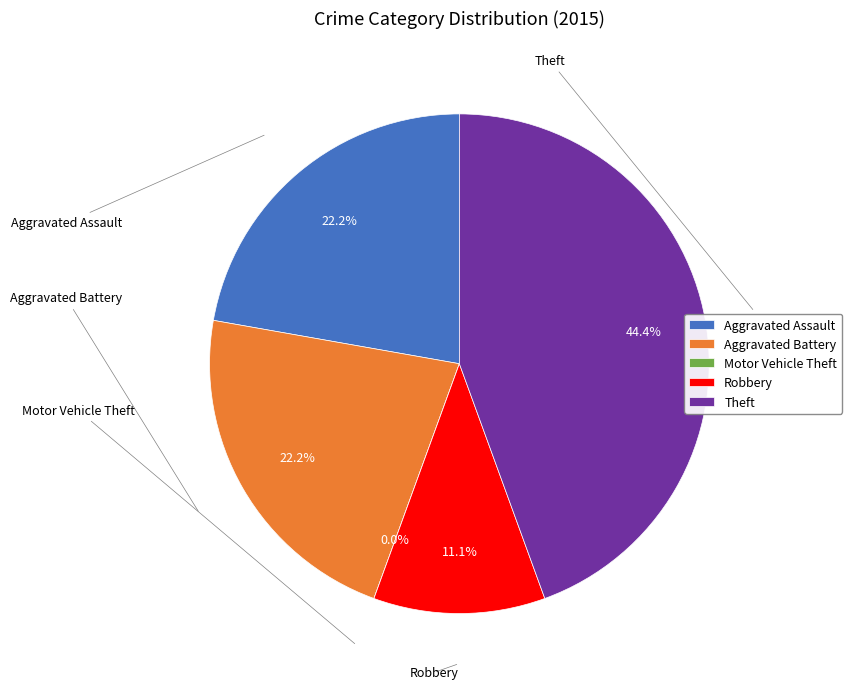

What percentage is the Aggravated Assault slice, to the nearest percent?

22%